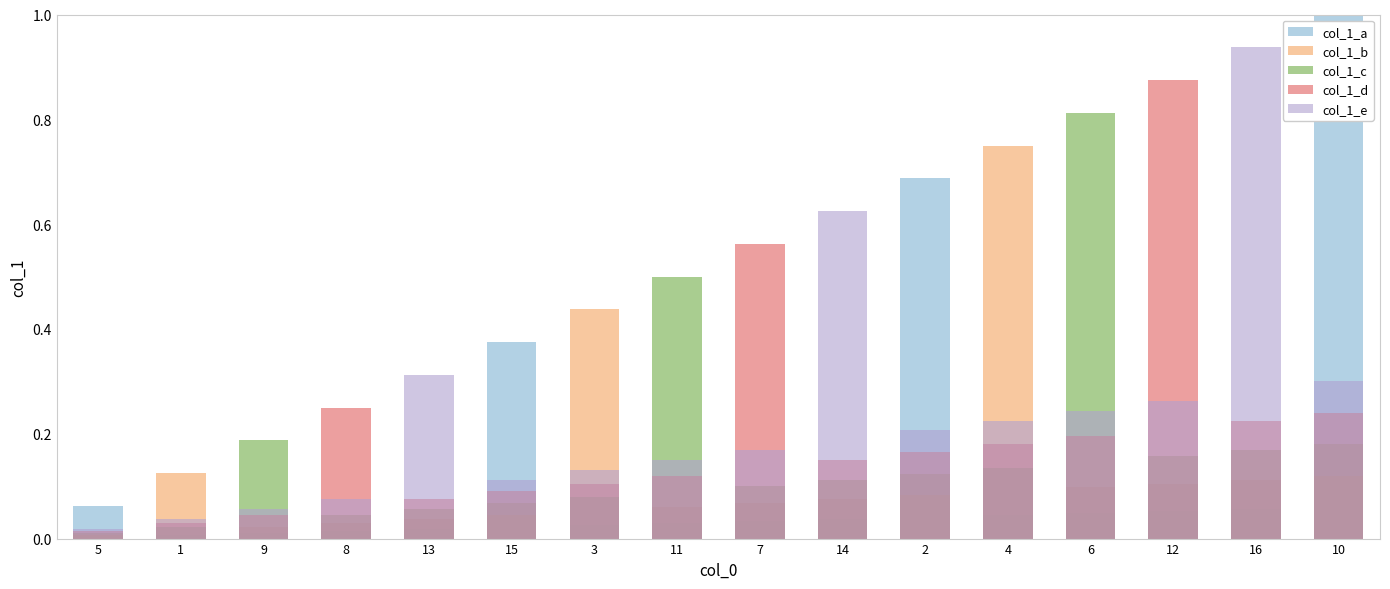

What is the difference between the highest and lowest values at 14?

0.6